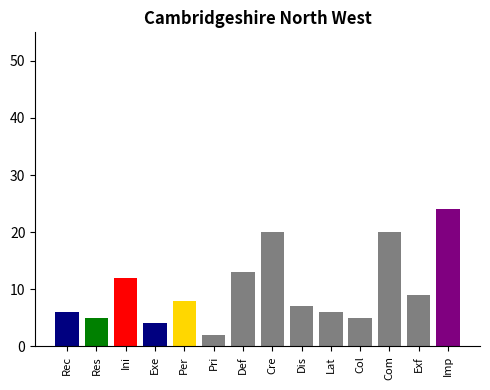

Between Rec and Cre, which is larger?

Cre